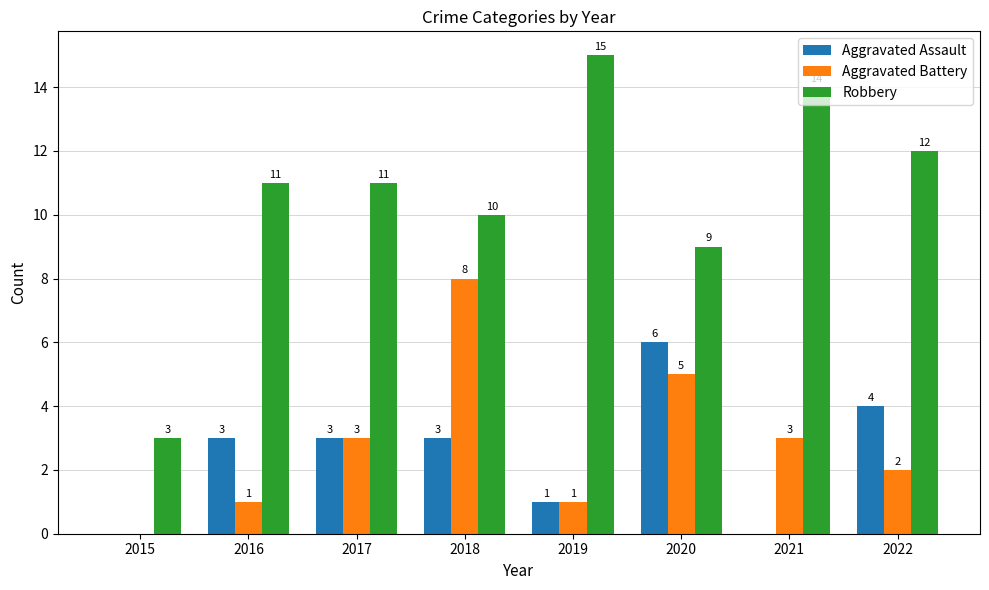

What is the difference between the Robbery values at 2016 and 2019?

4